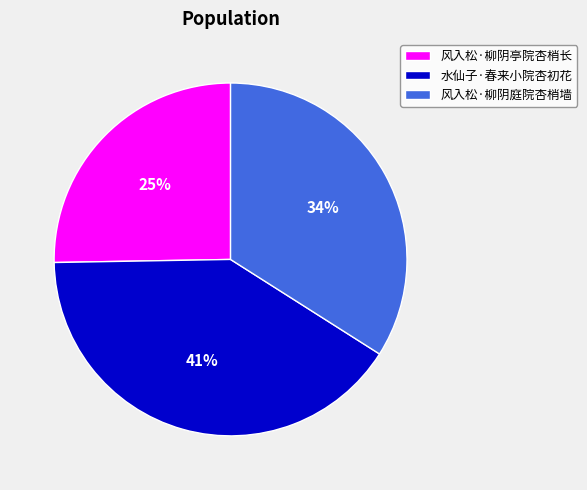

How many slices are in this pie chart?

3